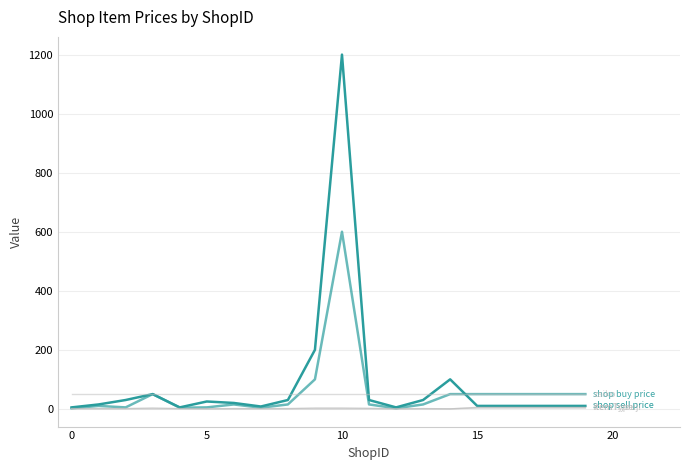

How many lines are shown in the chart?

5